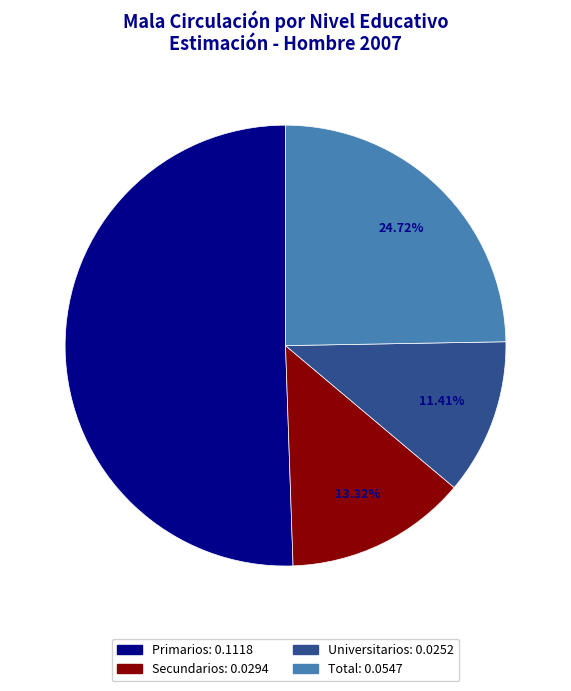

Combined, do Primarios and Universitarios account for over 50%?

Yes